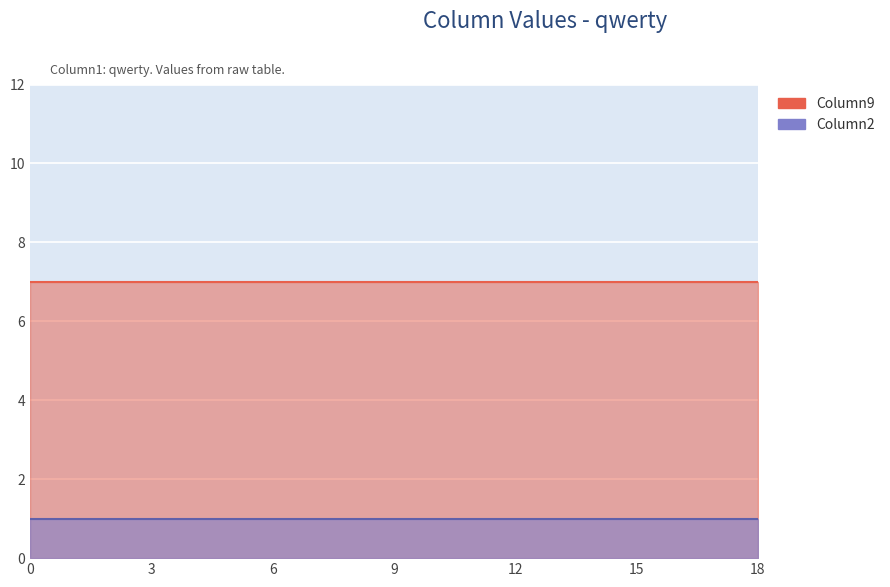

Count the number of categories in the chart.

19